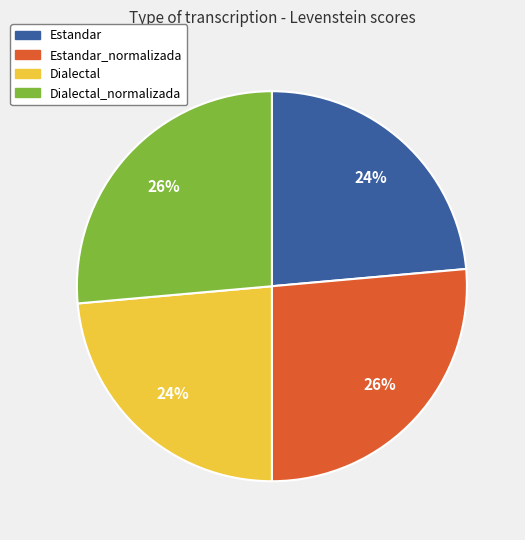

Does any single category account for the majority?

No